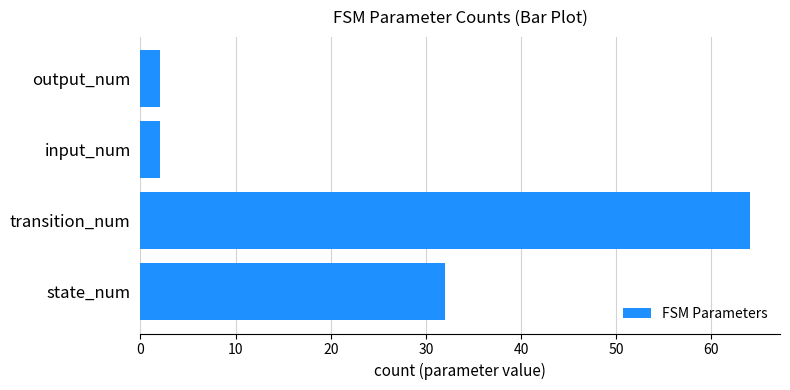

At which category does the chart reach its peak across all series?

transition_num